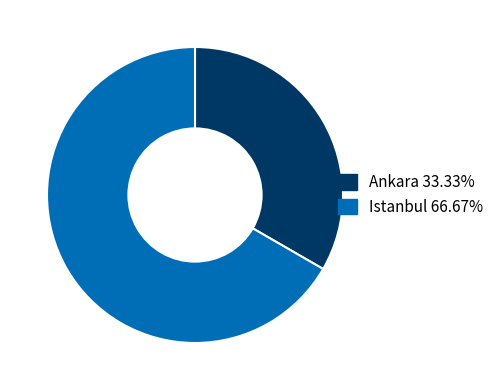

Which slice represents more than half of the pie?

Istanbul